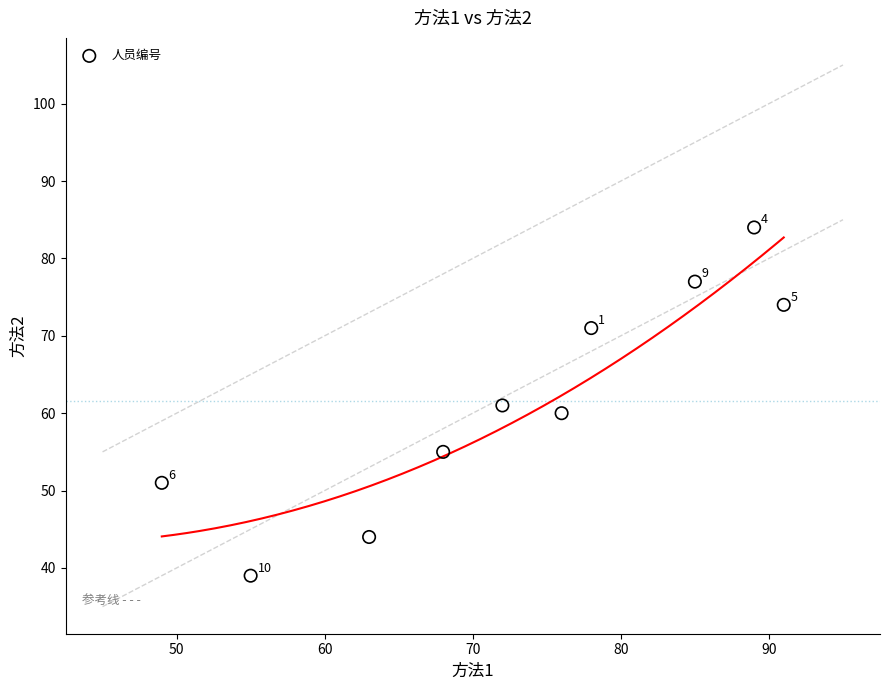

What is the range of Y values (max minus min)?

45